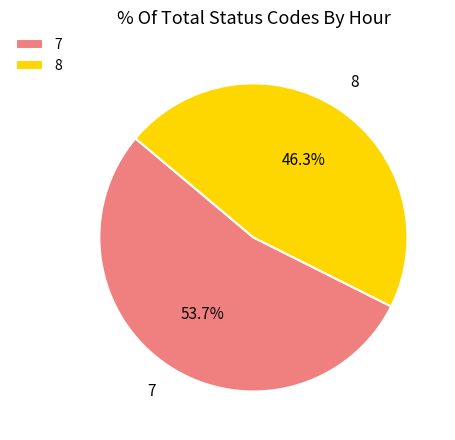

To the nearest percent, what is the difference between the largest and smallest slice percentages?

7%